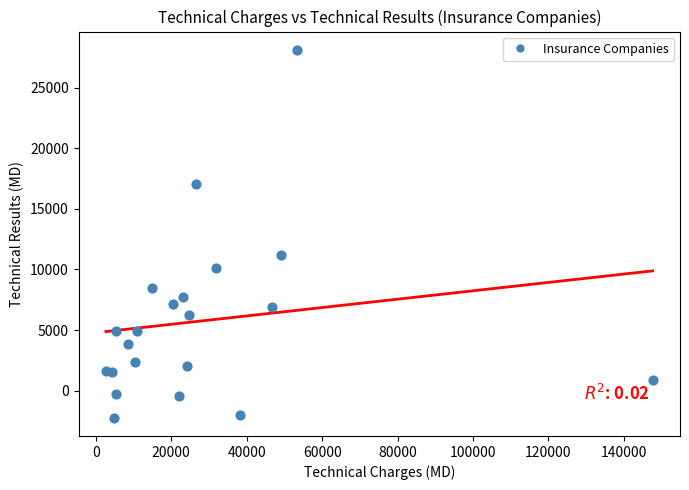

What Y value in the scatter plot is closest to 12943?

11186